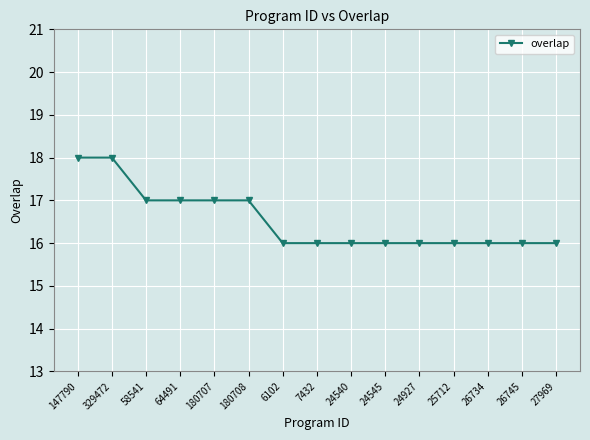

What is the label of the 8th point from the right?

7432